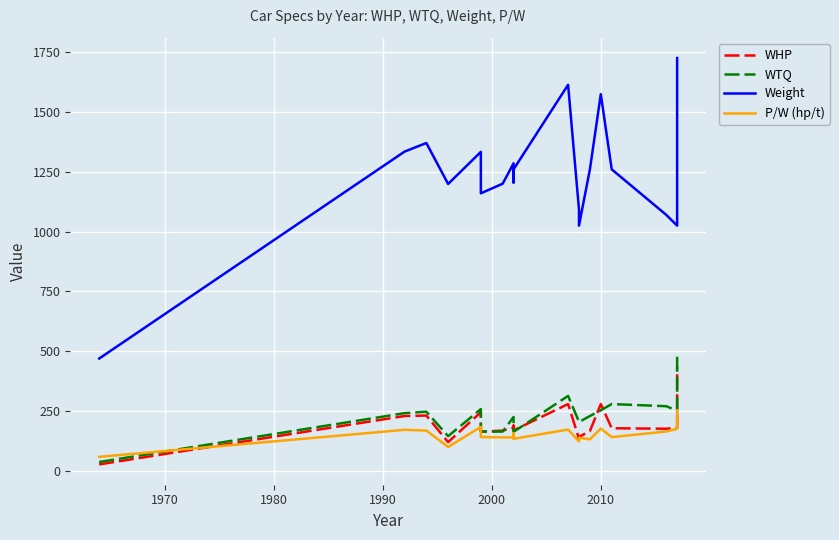

True or false: Weight and WHP cross at least once.

False